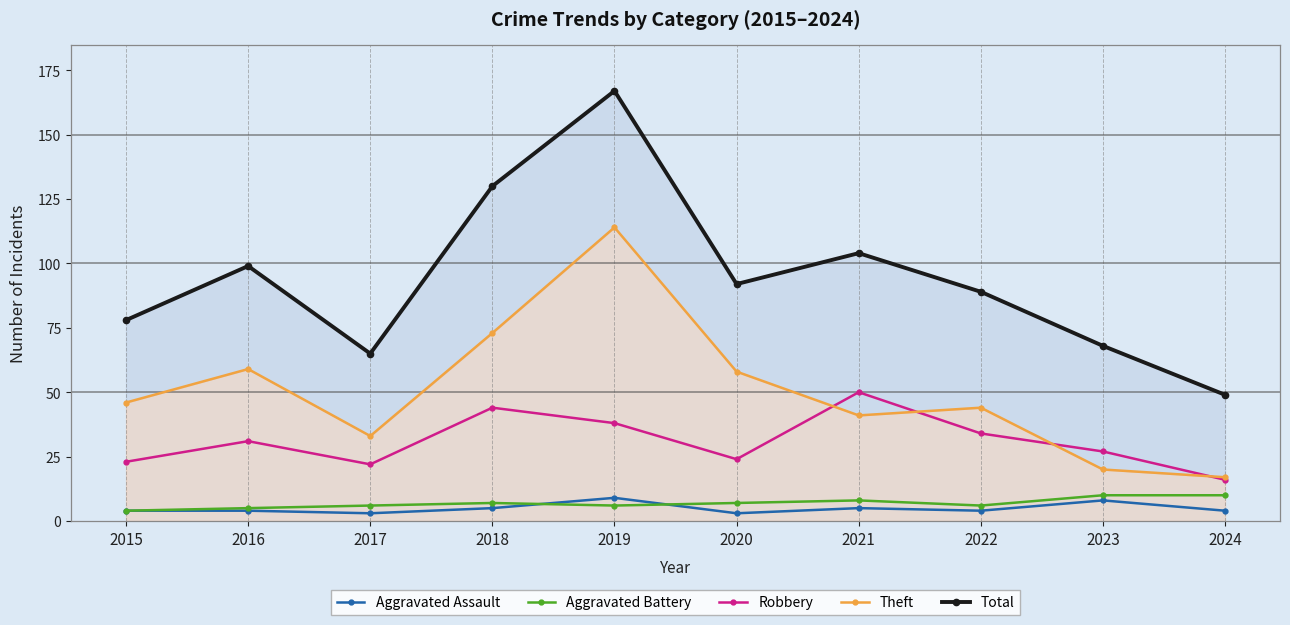

True or false: Aggravated Assault and Robbery intersect in this chart.

False